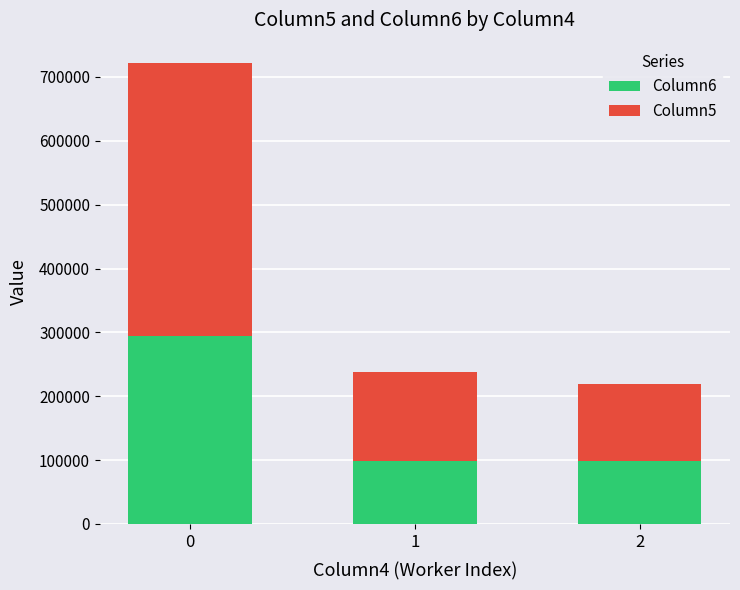

True or false: Column6 has a value of 294653 at 0.

True